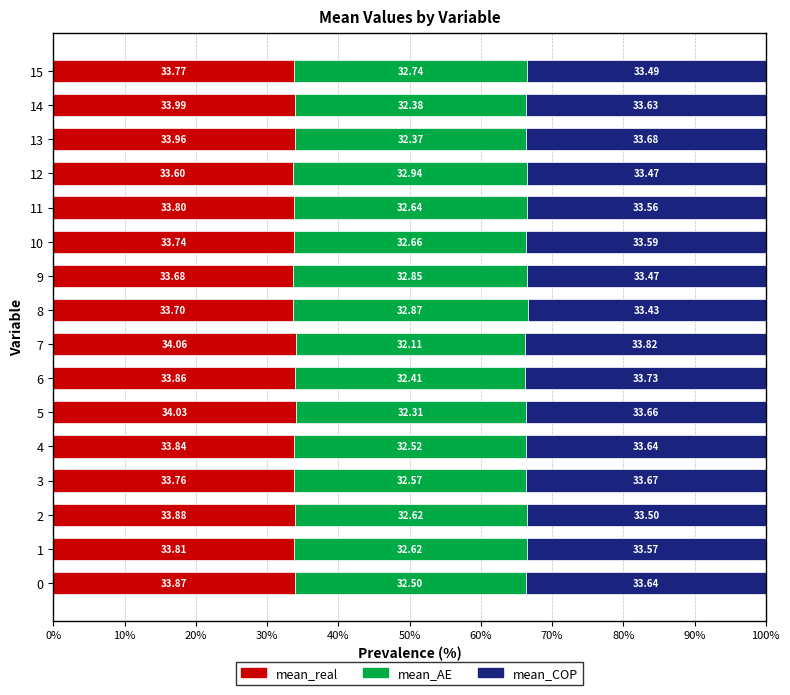

List the labels in order of mean_real value, largest first.

7, 5, 14, 13, 2, 0, 6, 4, 1, 11, 15, 3, 10, 8, 9, 12